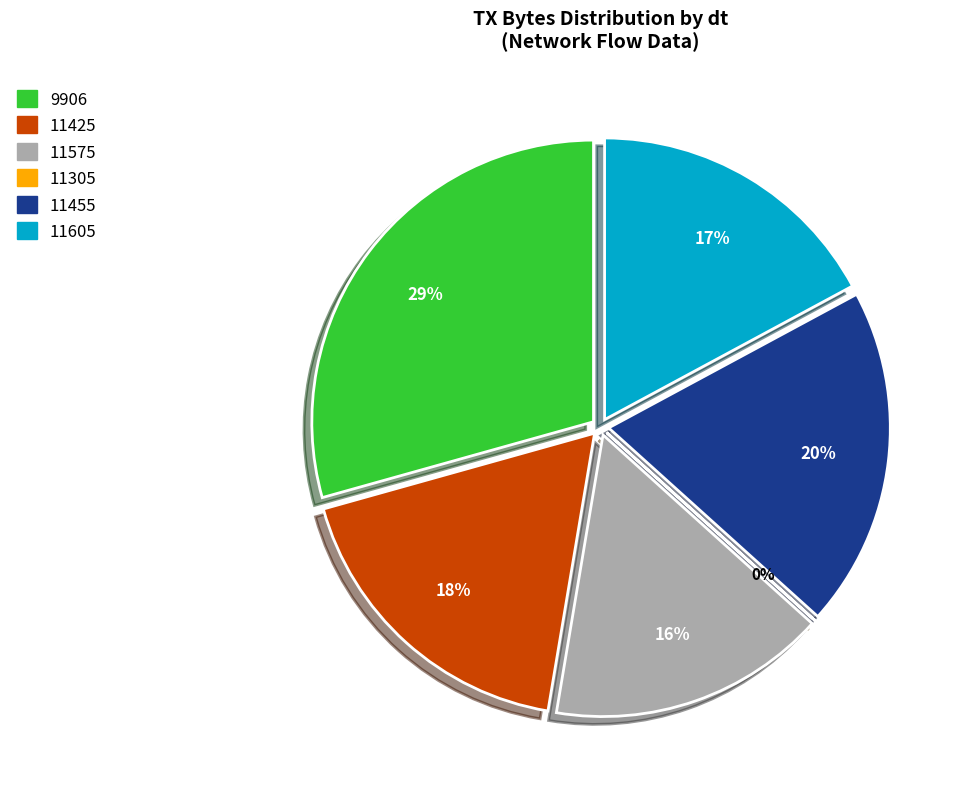

Which has a higher value, 11575 or 11425?

11425